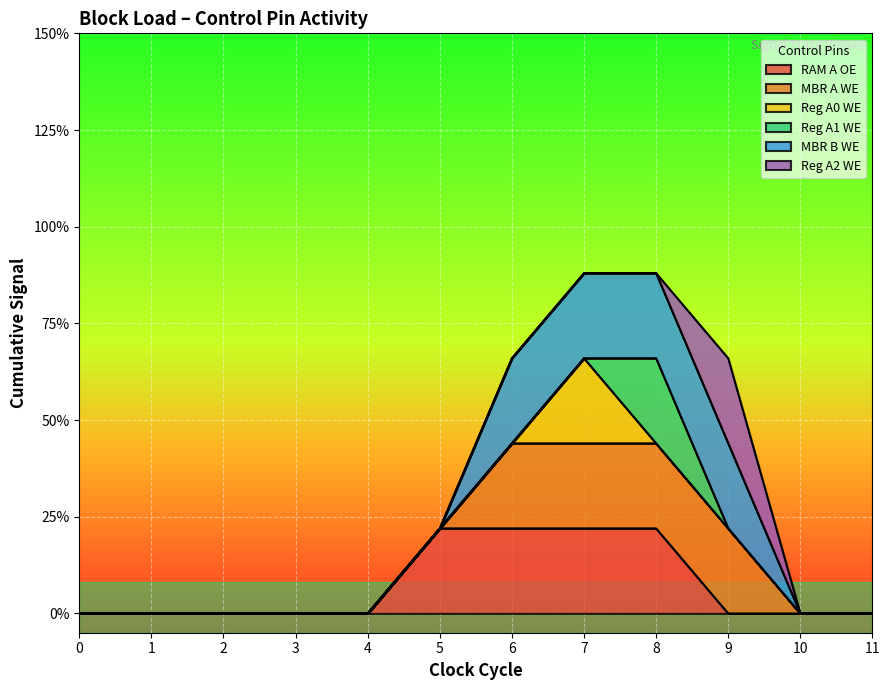

Is the value of Reg A1 WE at 6 greater than the value of Reg A2 WE at 1?

No